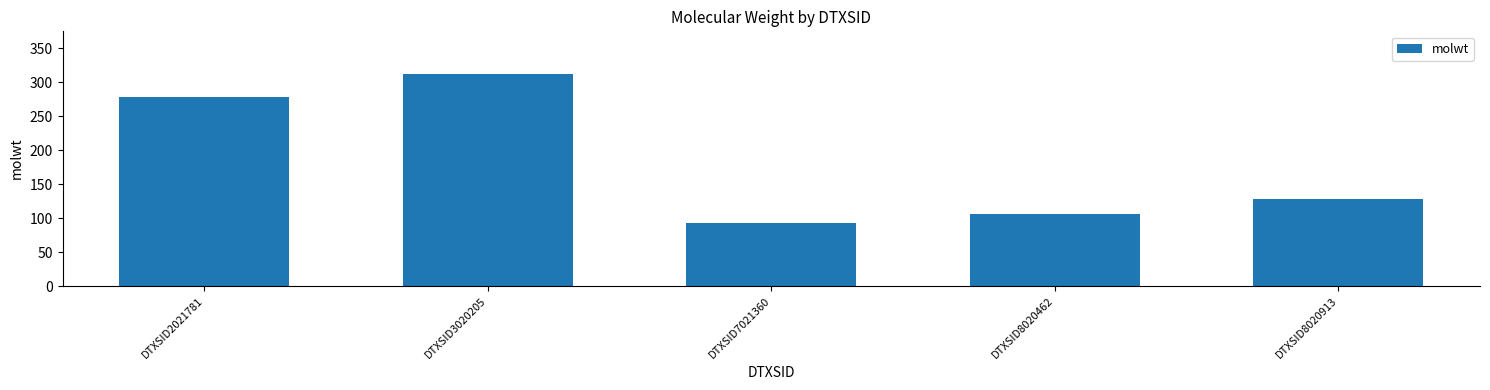

How many categories are shown in the chart?

5